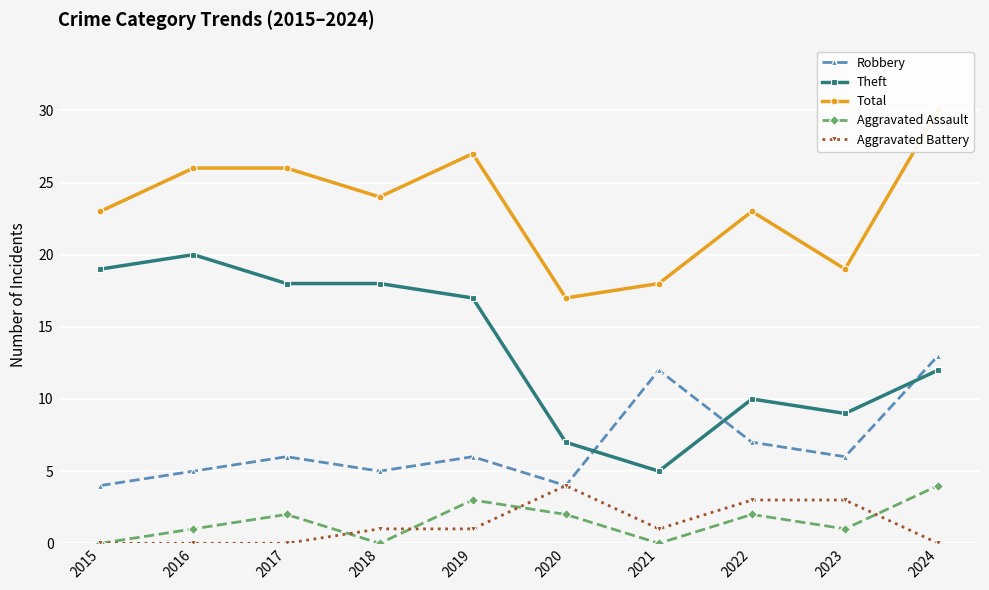

Which series changed the most between 2016 and 2022?

Theft